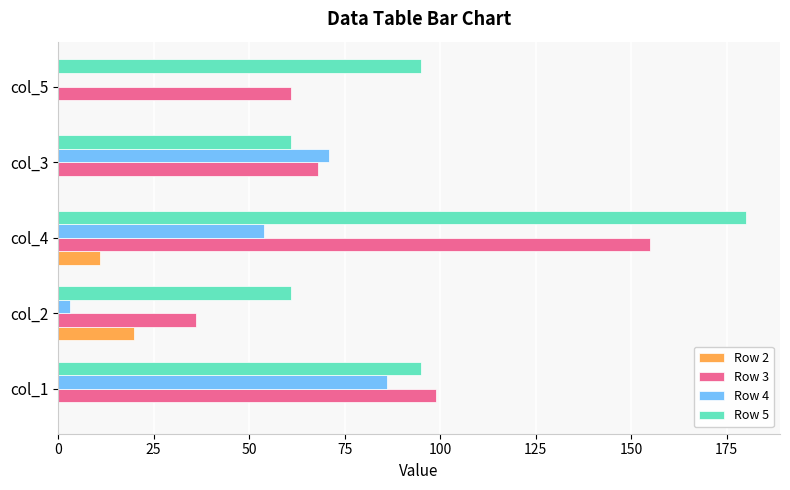

Which series changed the most between col_3 and col_5?

Row 4